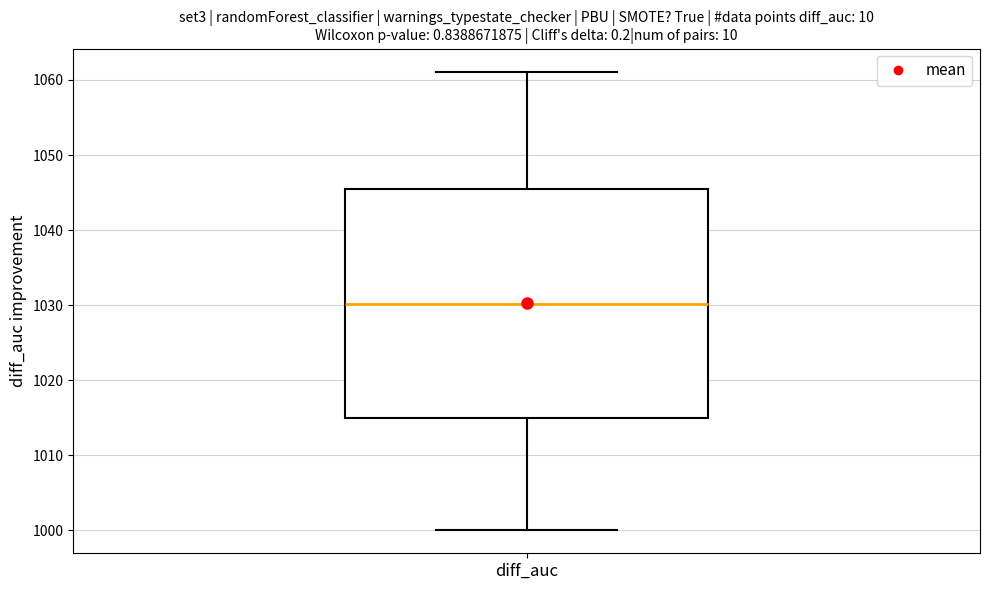

Where does the upper whisker of the box for diff_auc end on the y-axis? The values are not printed on the chart, so give them approximately, as read against the axis.

1061